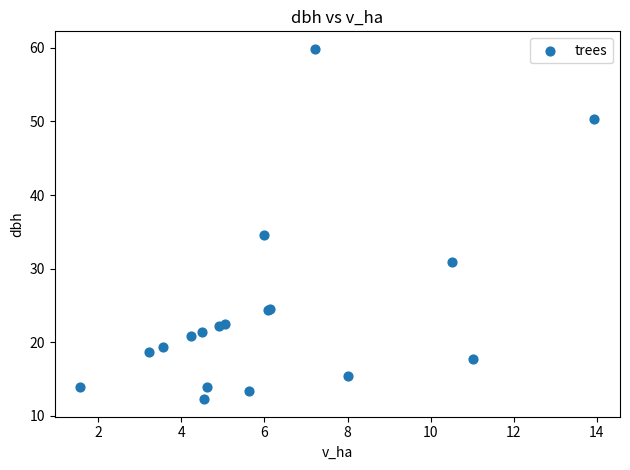

What Y value in the scatter plot is closest to 36?

34.5